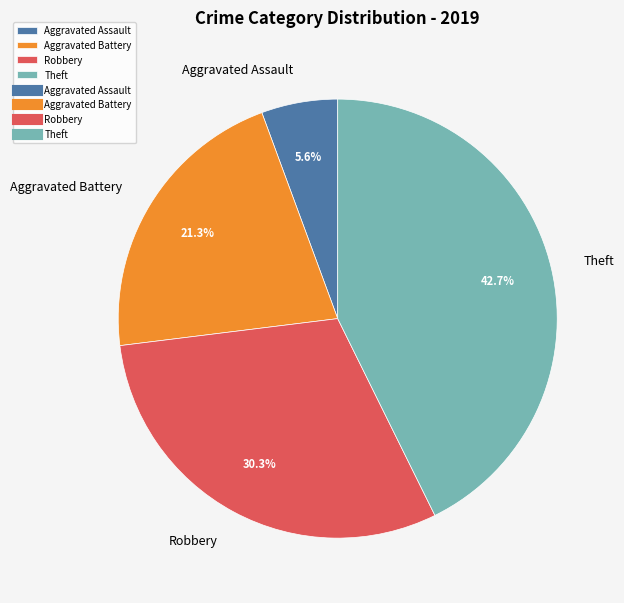

Combined, what portion of the pie is Aggravated Battery and Robbery?

51.7%